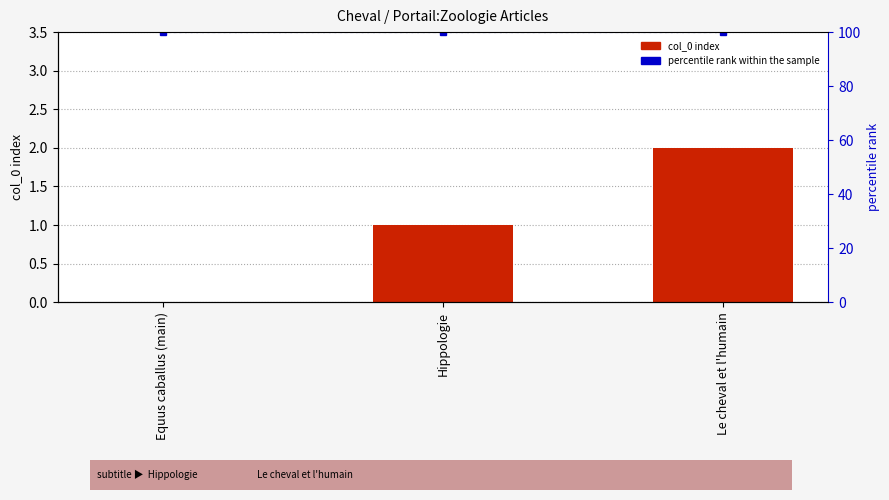

Does the chart contain stacked bars?

No